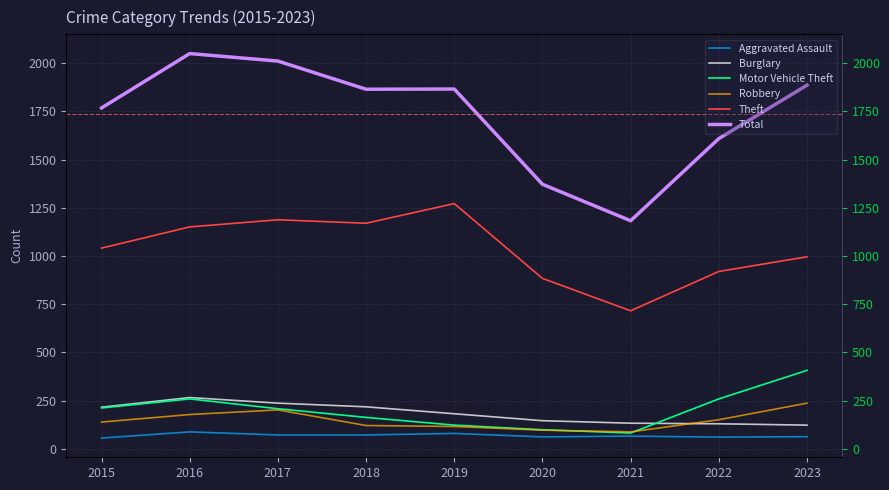

List the series in order of their peak value, lowest first.

Aggravated Assault, Robbery, Burglary, Motor Vehicle Theft, Theft, Total